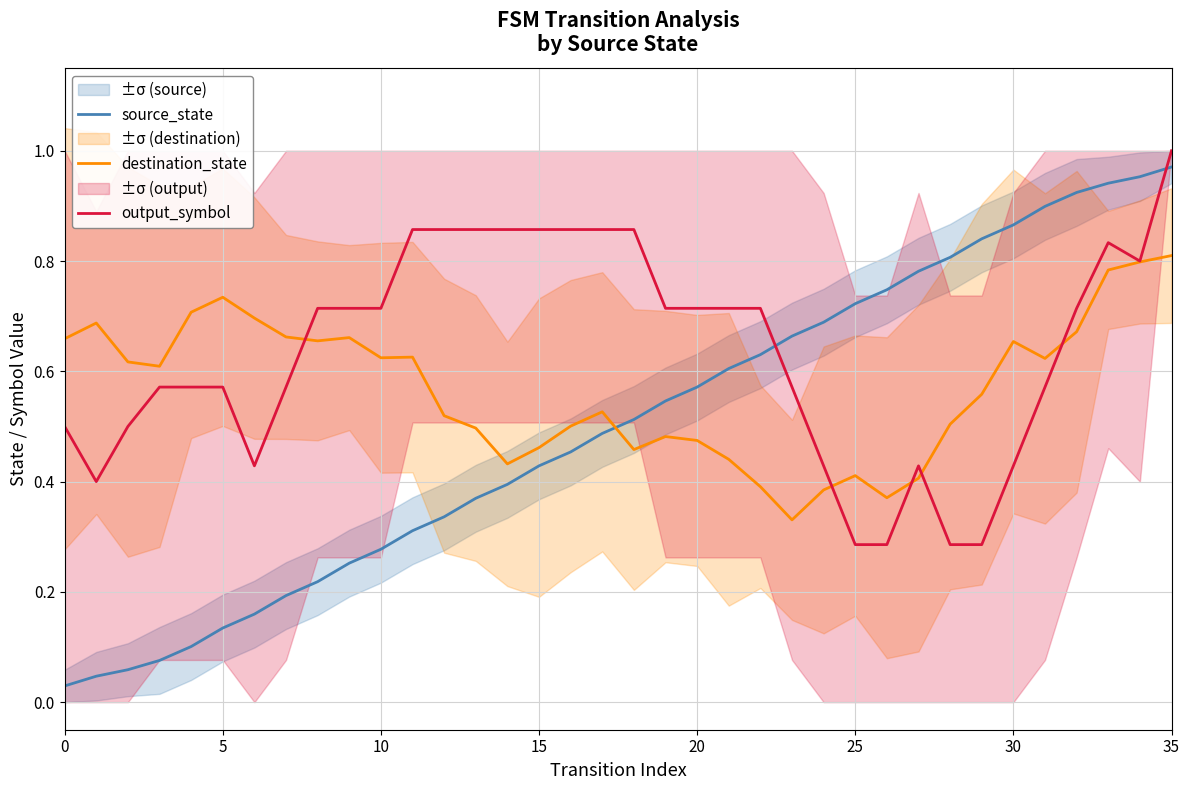

Rank the series at 8 from highest to lowest value.

output_symbol, destination_state, source_state